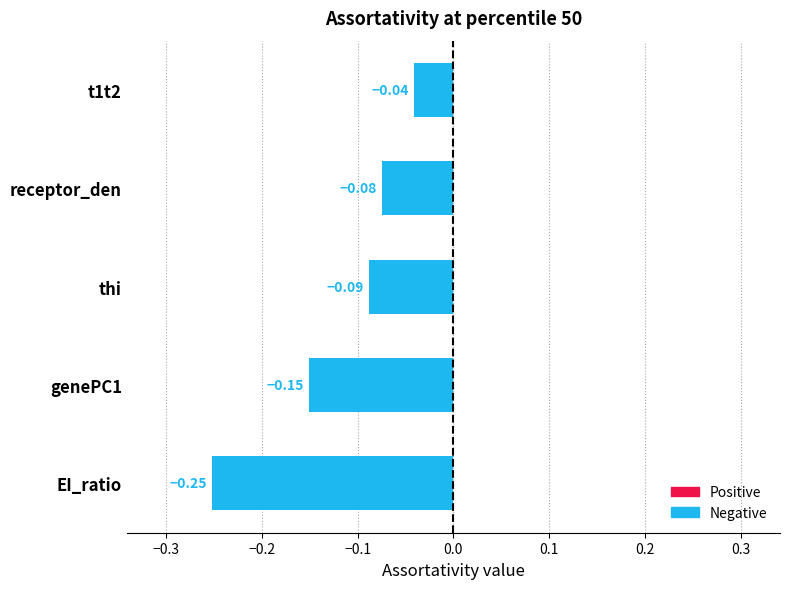

Which label corresponds to the smallest value in the chart?

EI_ratio